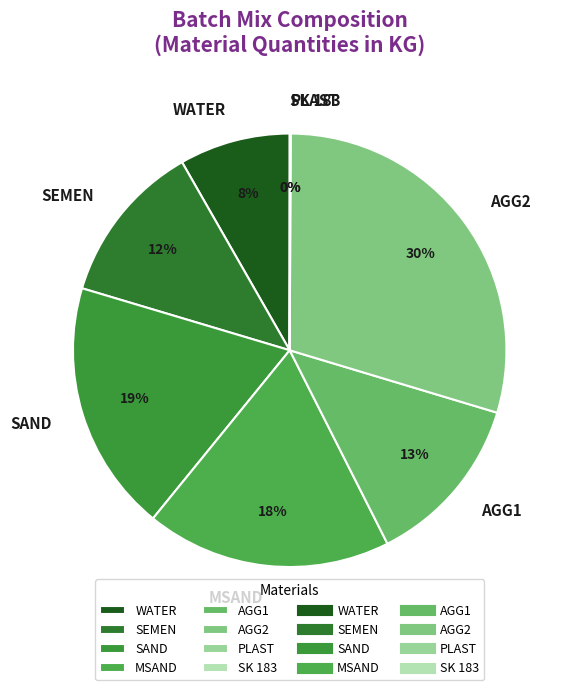

To the nearest percent, what is the average slice percentage?

12%